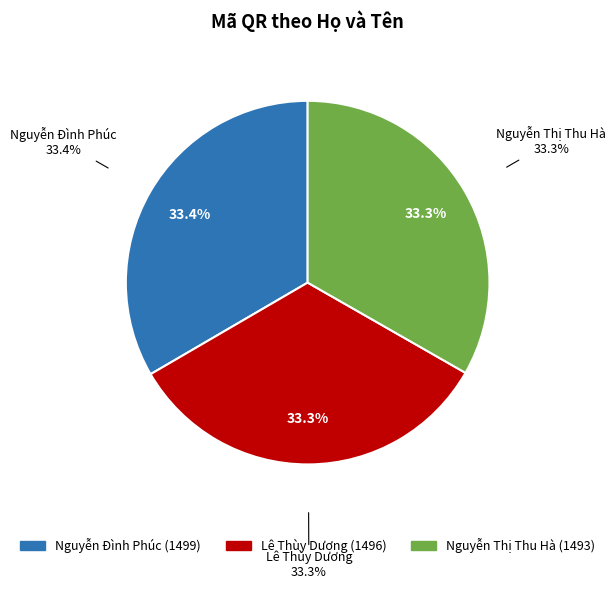

How many segments does this pie chart have?

3